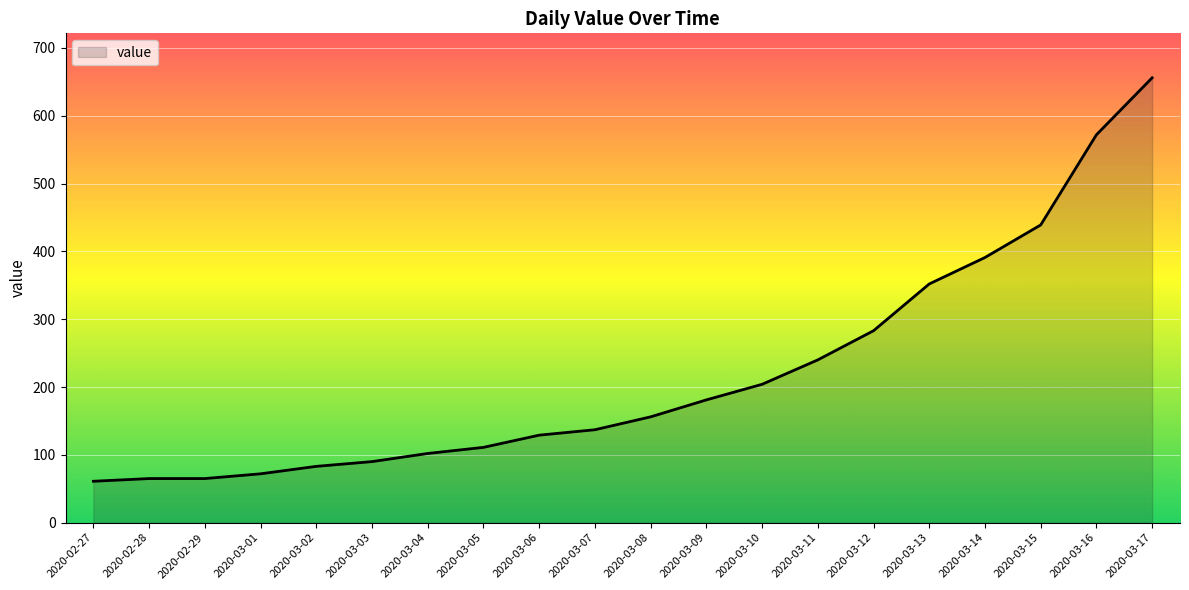

What is the change in value from 2020-03-13 to 2020-03-17?

+304